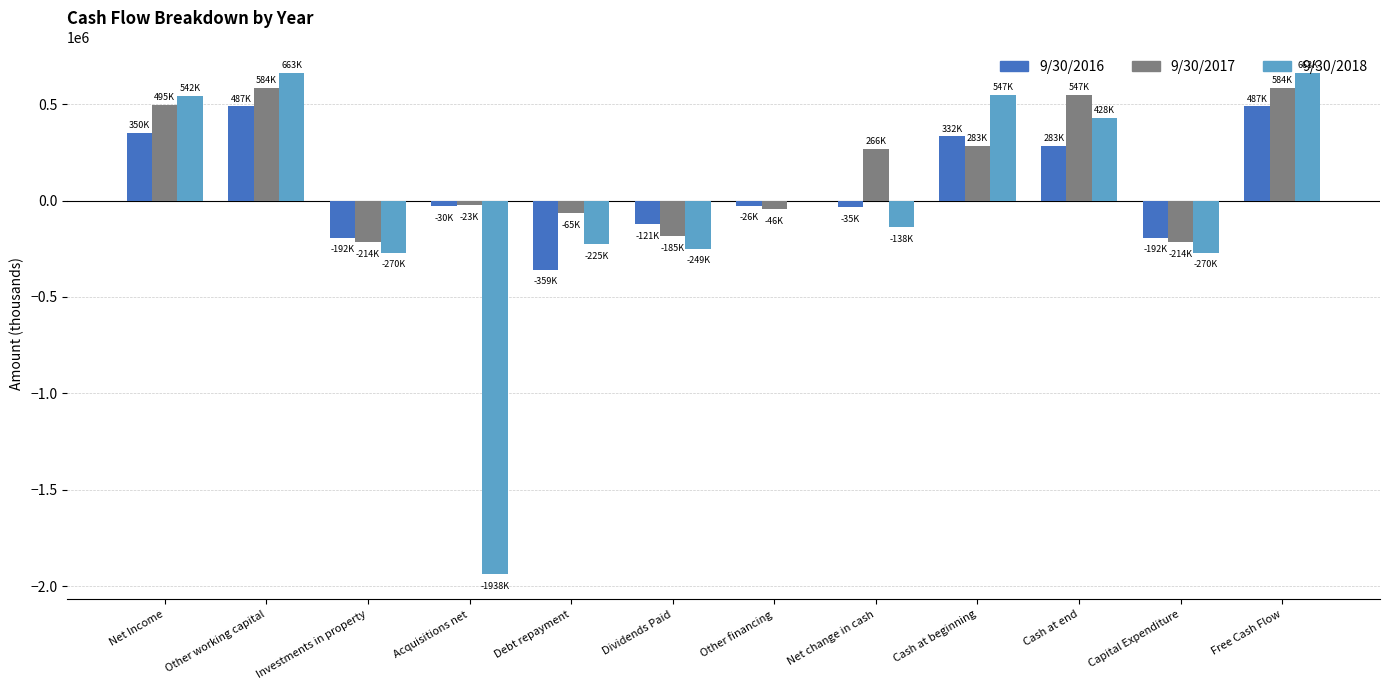

How many distinct data groups are displayed?

3